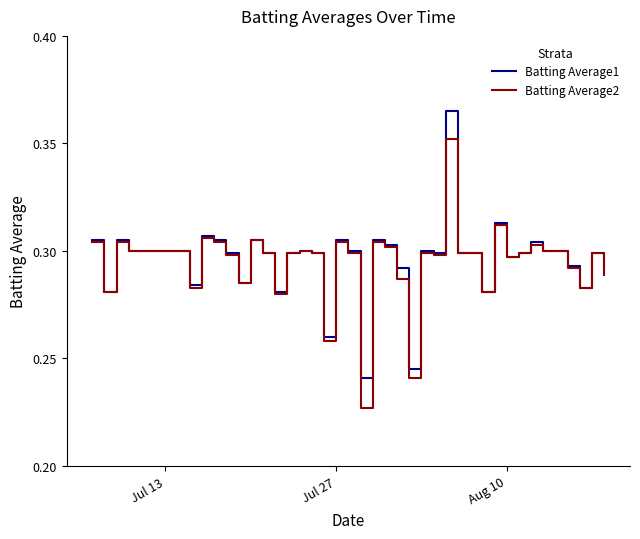

List the series in order of their peak value, highest first.

Batting Average1, Batting Average2